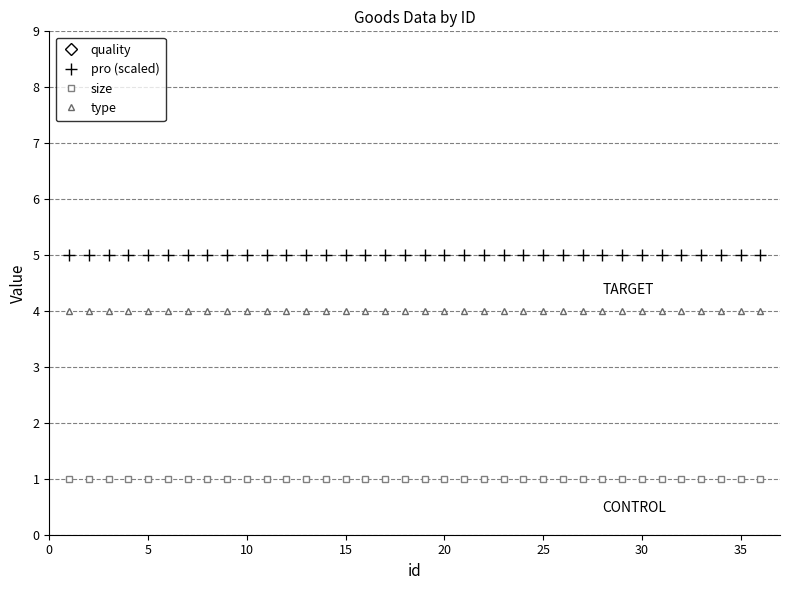

True or false: quality and type cross at least once.

False